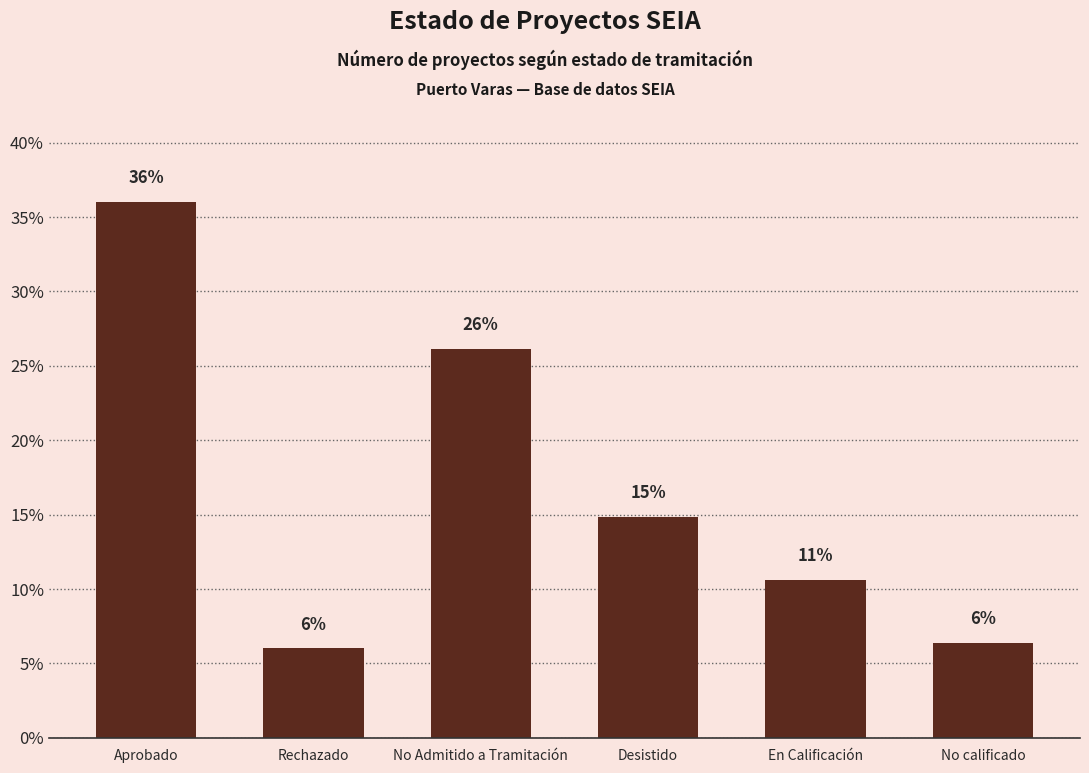

What value does the data have at No Admitido a Tramitación?

26.1